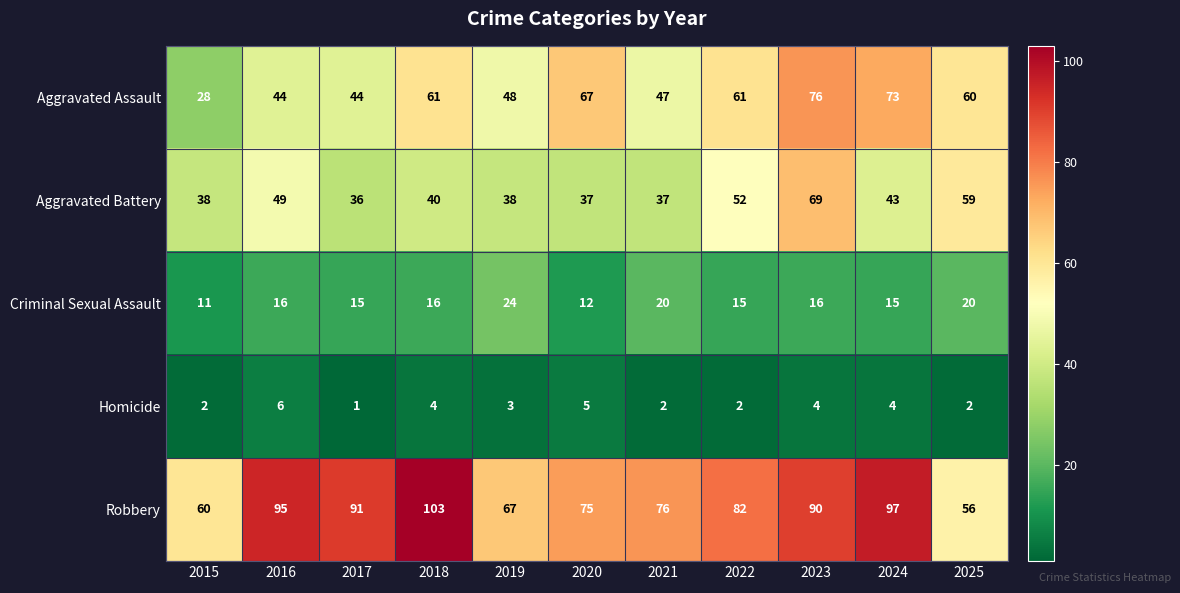

At 2022, list the series in order from smallest to largest.

Homicide, Criminal Sexual Assault, Aggravated Battery, Aggravated Assault, Robbery